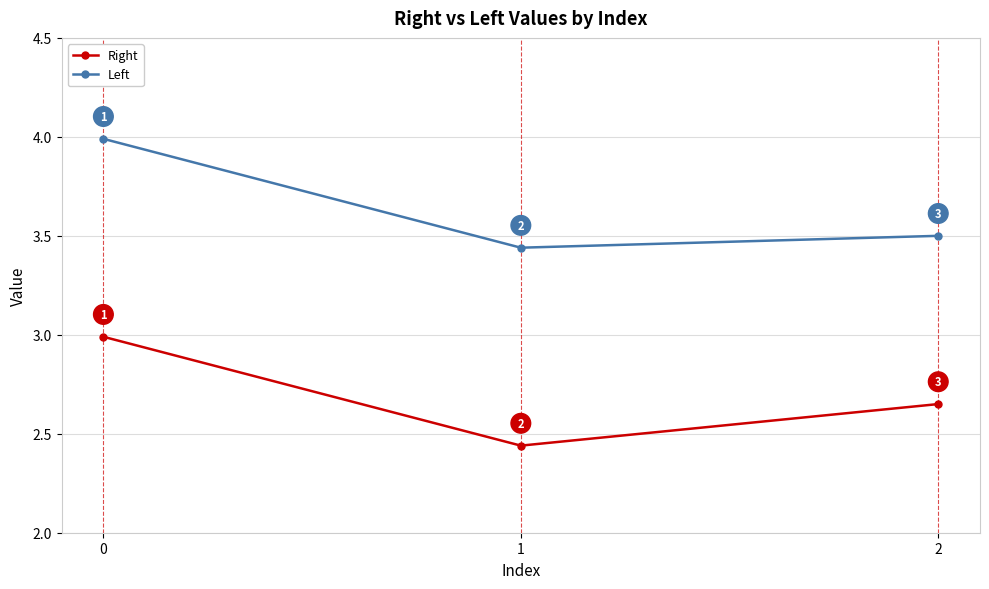

How many lines are shown in the chart?

2